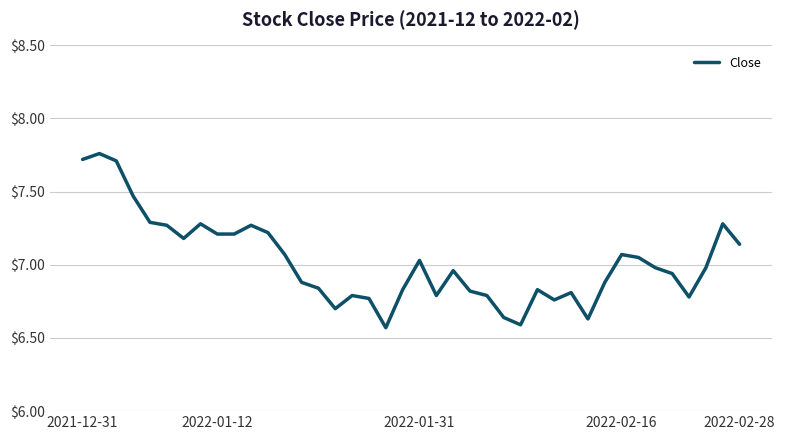

Is this an area chart (filled region under the line)?

No